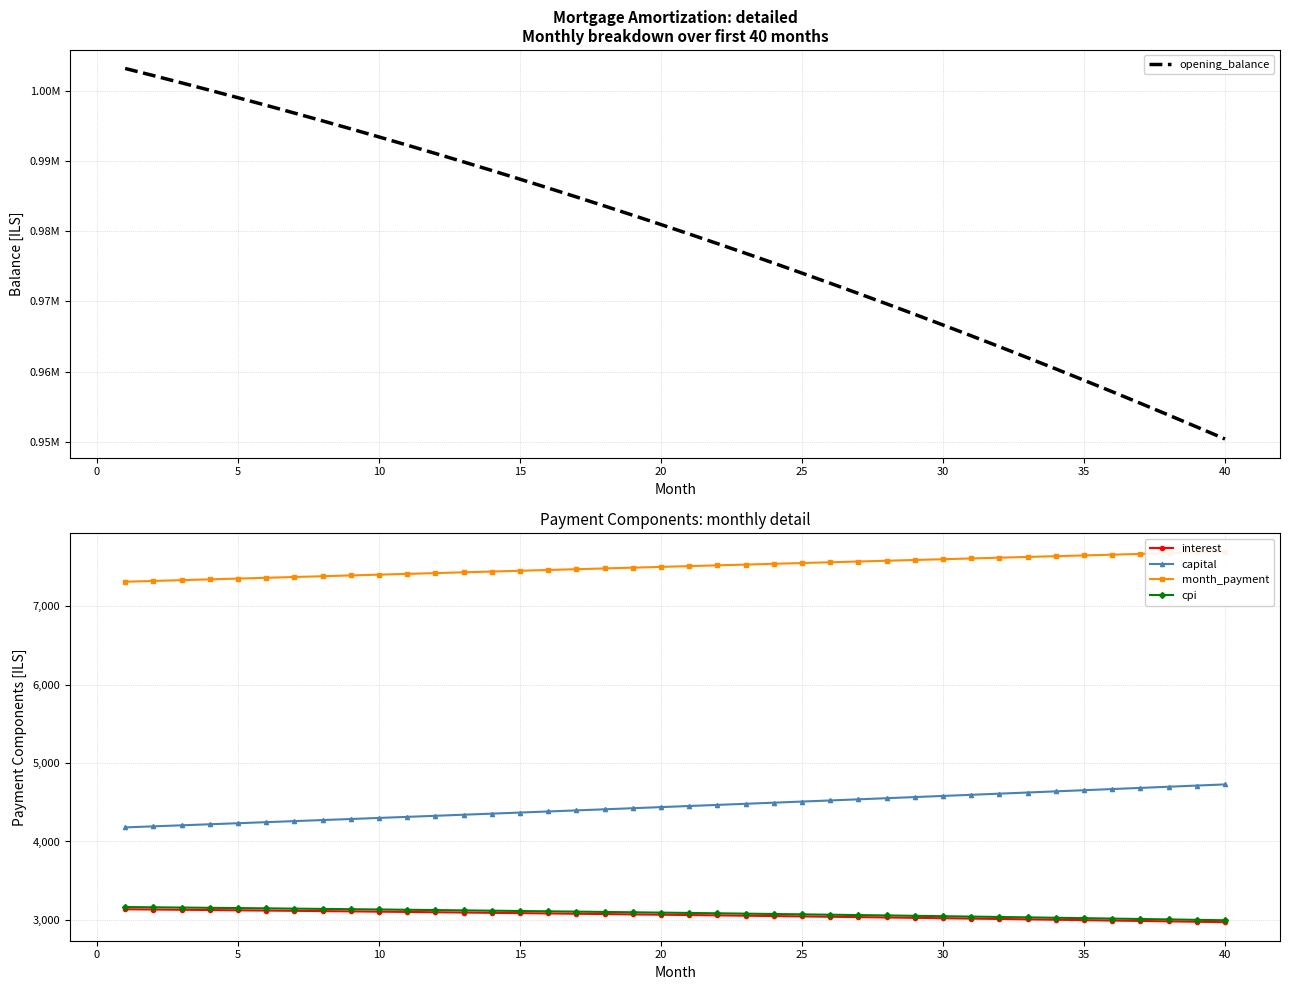

Which series has the widest spread of values?

opening_balance